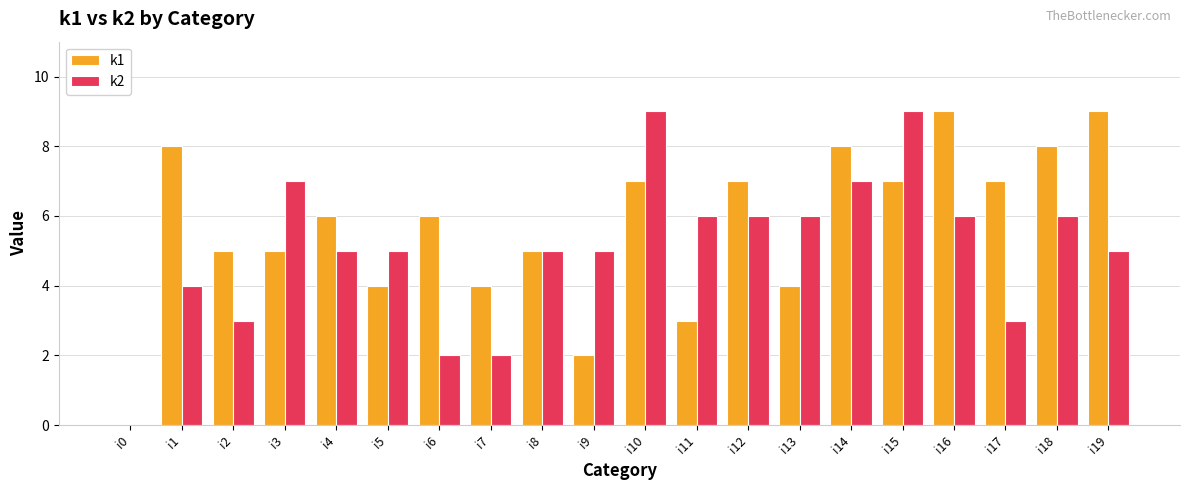

What is the approximate value of k2 at i11?

6